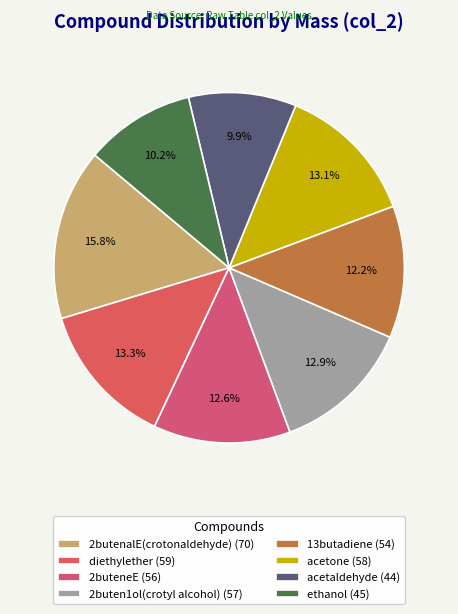

What percentage do diethylether and ethanol together represent?

23.5%